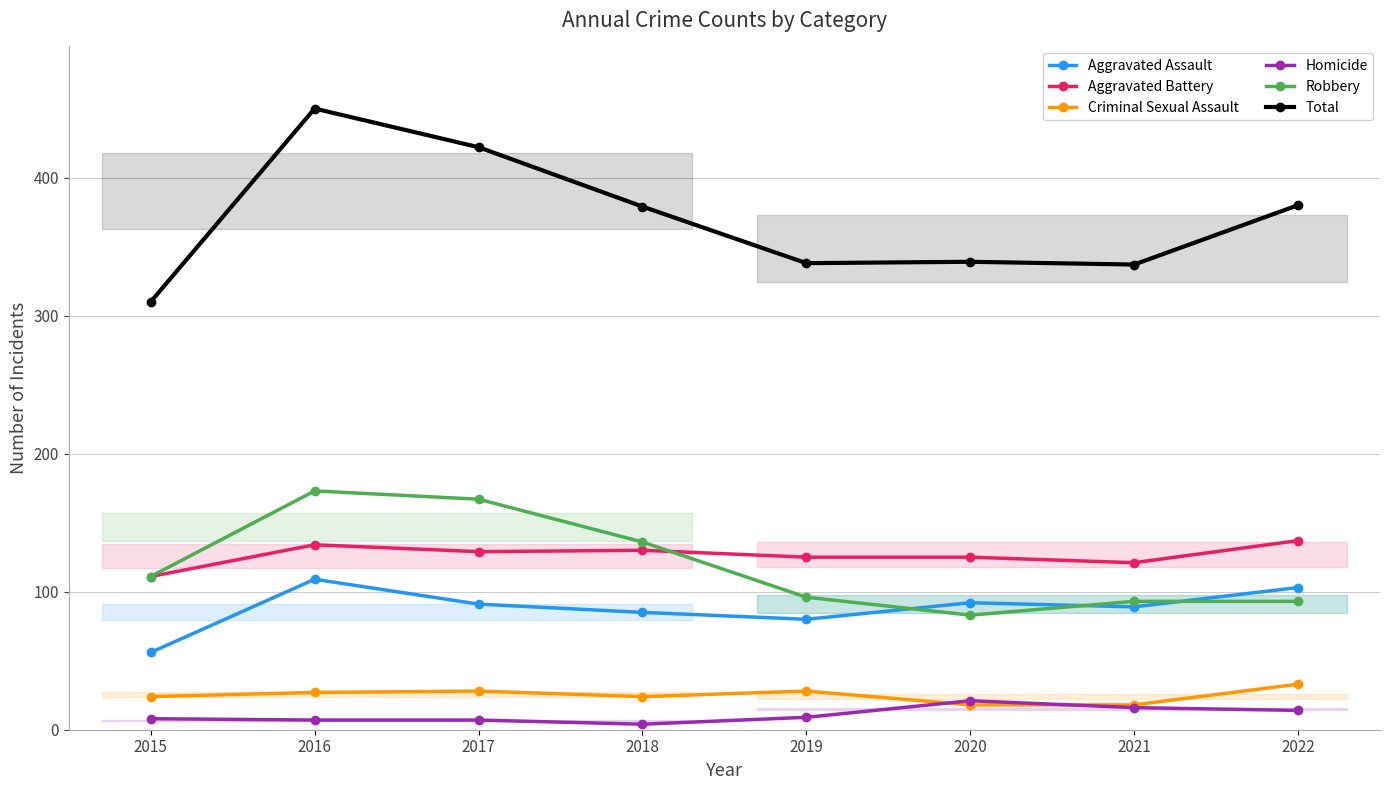

What is the approximate value of Homicide at 2018, to the nearest 5?

5